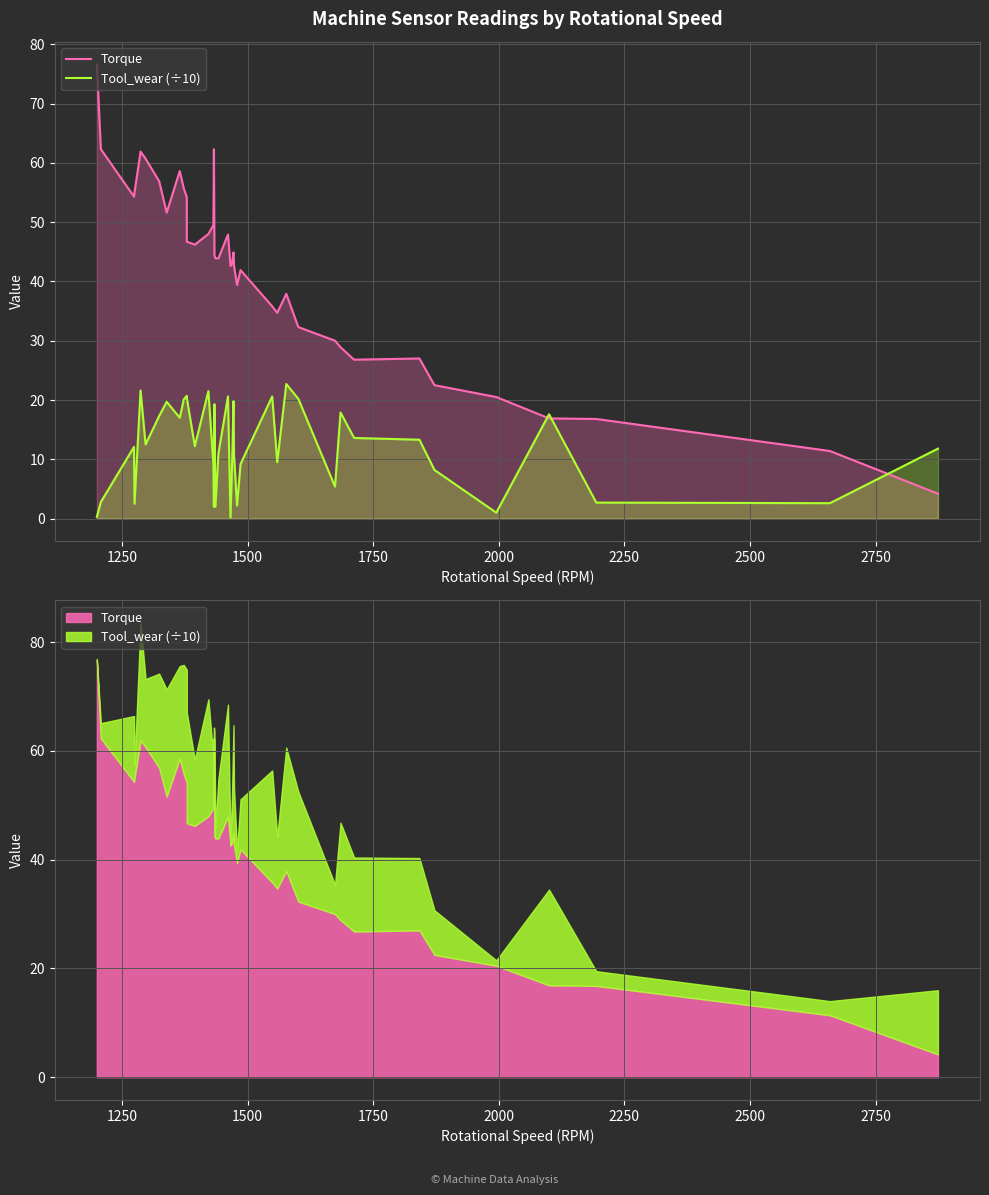

What is the sum of all Tool_wear (÷10) values?

482.7